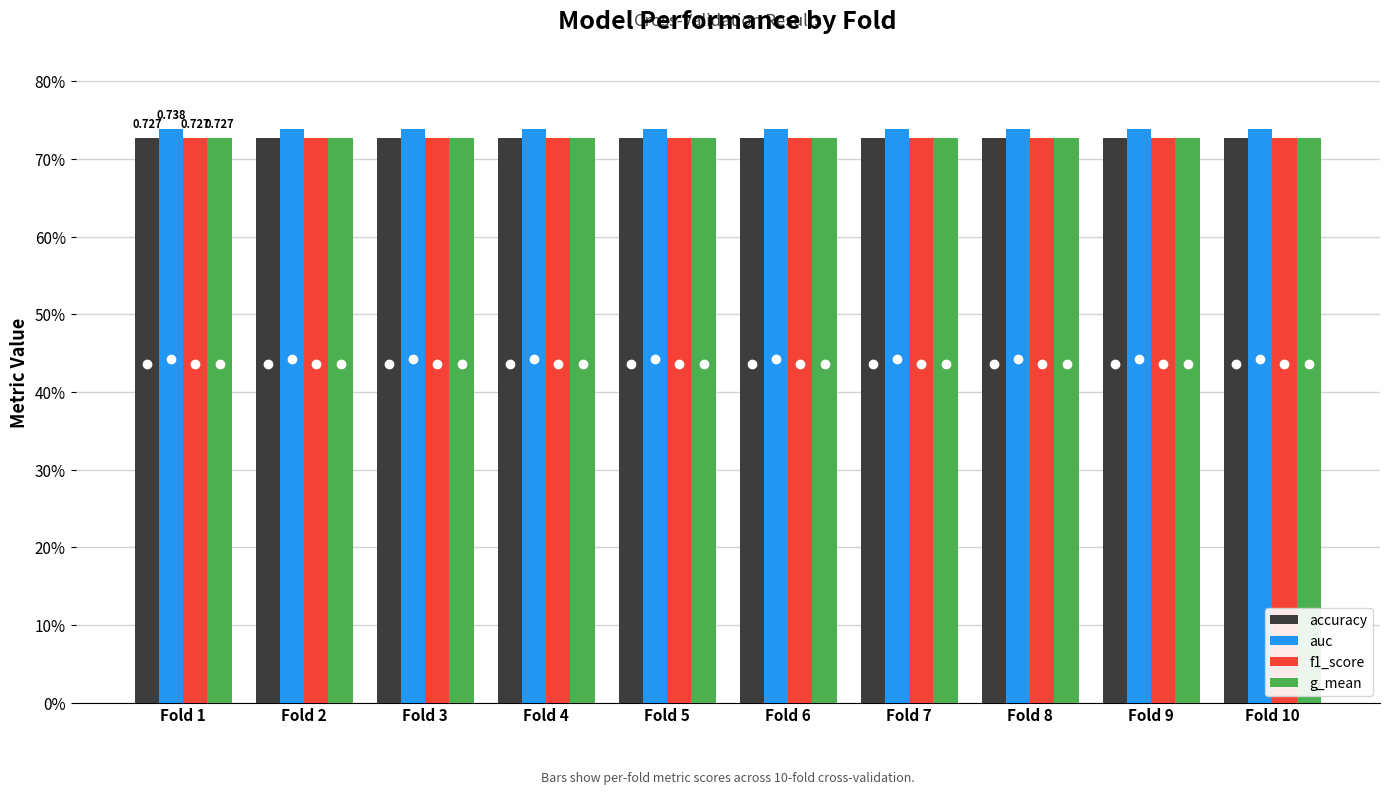

At how many categories does at least one series exceed 0?

10